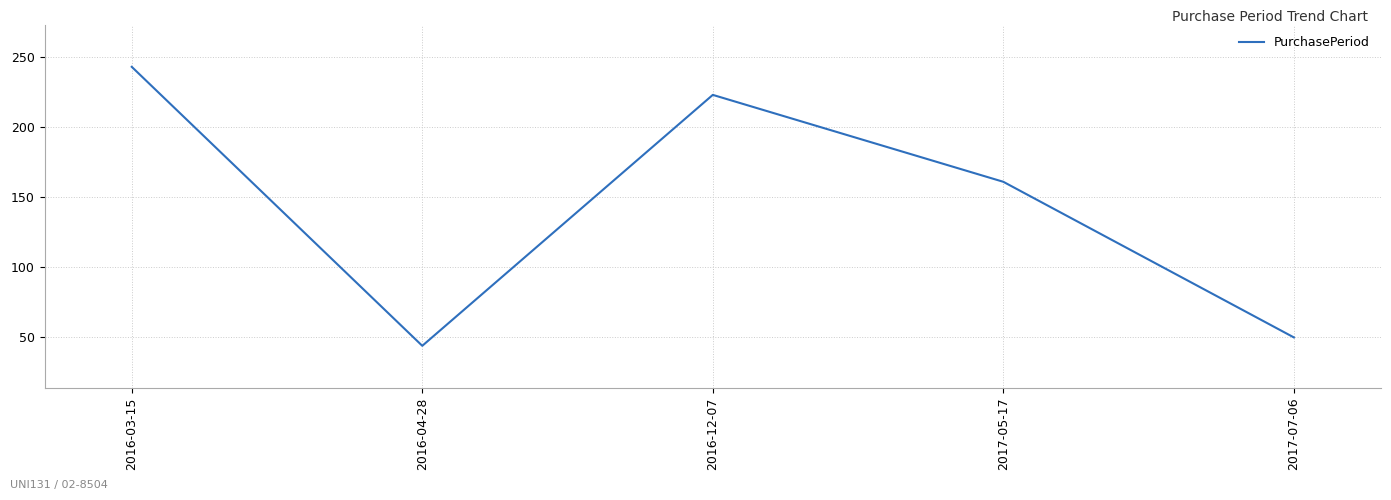

True or false: the data shows 161 at 2017-05-17.

True